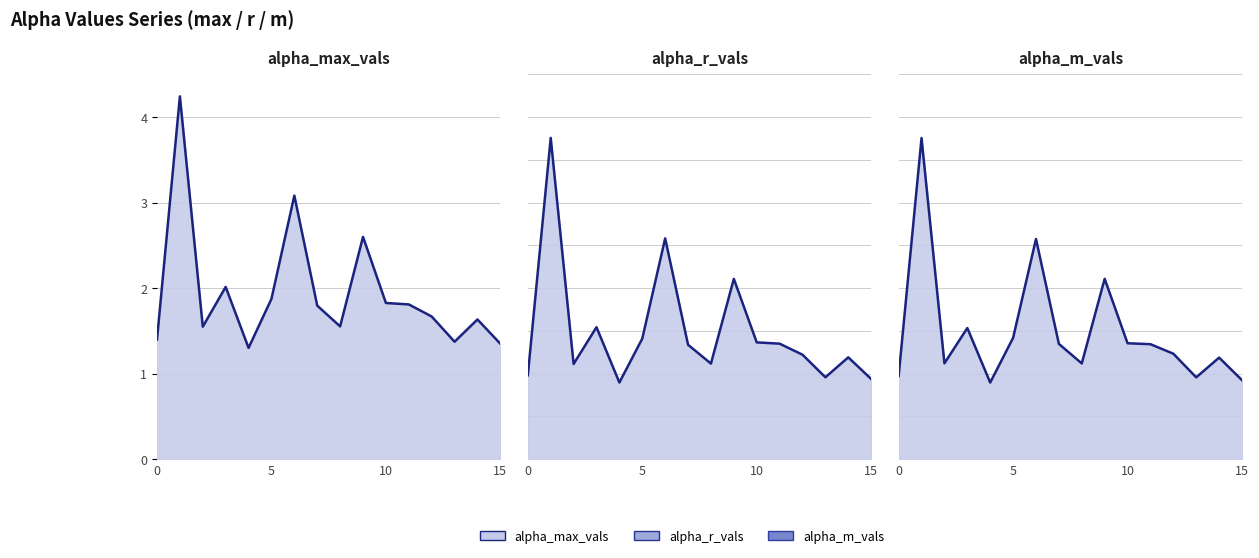

What is the average value?

1.9